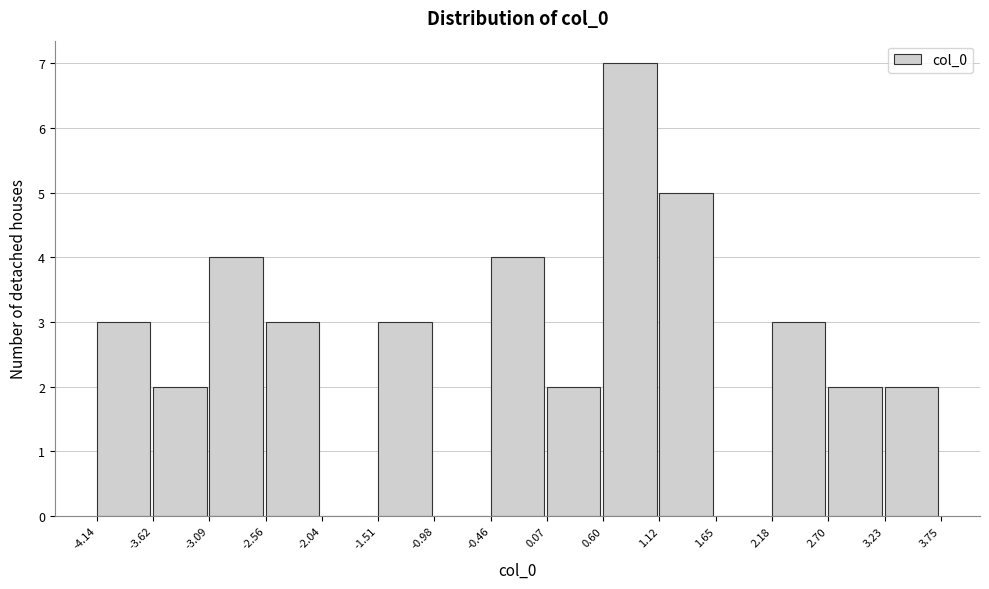

Reading left to right, list every bar in this chart as the range it spans on the x-axis followed by its height. The values are not printed on the chart, so give them approximately, as read against the axis.

-4.14 to -3.62: 3
-3.62 to -3.09: 2
-3.09 to -2.56: 4
-2.56 to -2.04: 3
-2.04 to -1.51: 0
-1.51 to -0.98: 3
-0.98 to -0.46: 0
-0.46 to 0.07: 4
0.07 to 0.60: 2
0.60 to 1.12: 7
1.12 to 1.65: 5
1.65 to 2.18: 0
2.18 to 2.70: 3
2.70 to 3.23: 2
3.23 to 3.75: 2